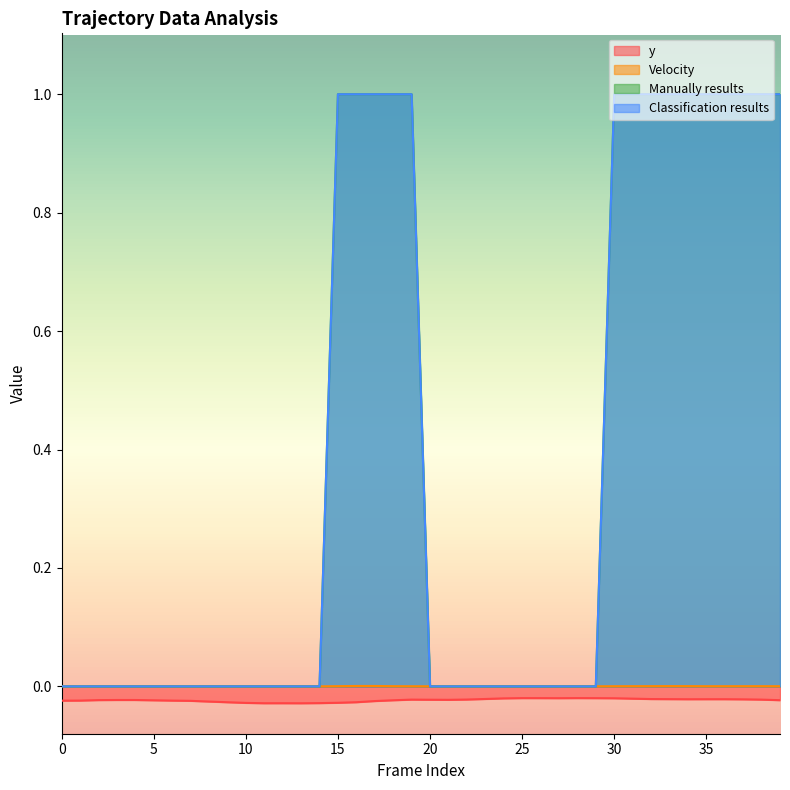

In y, how many points are lower than both neighbors (excluding endpoints)?

5